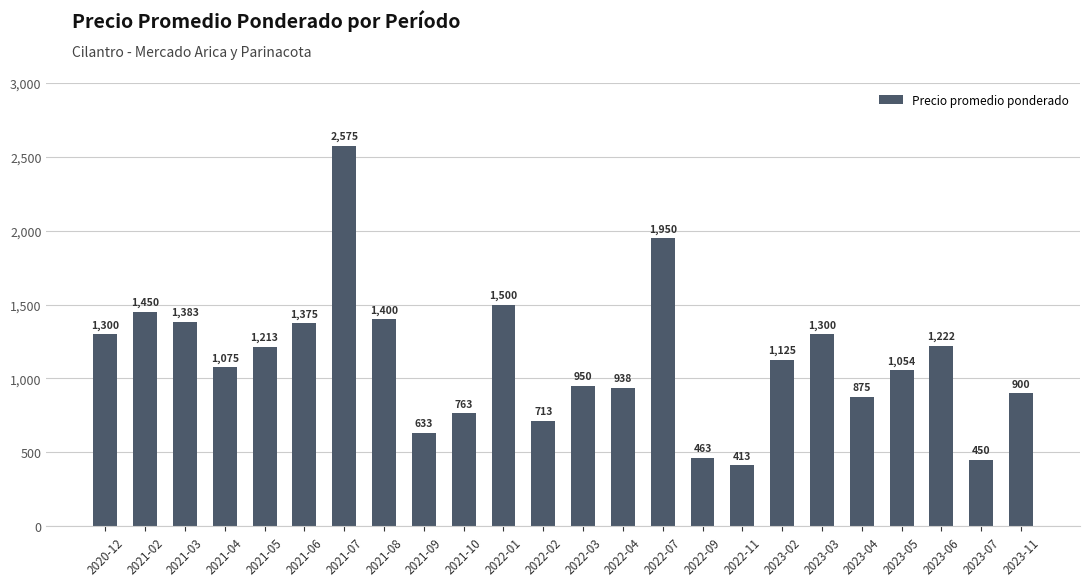

At which category does the chart reach its peak across all series?

2021-07